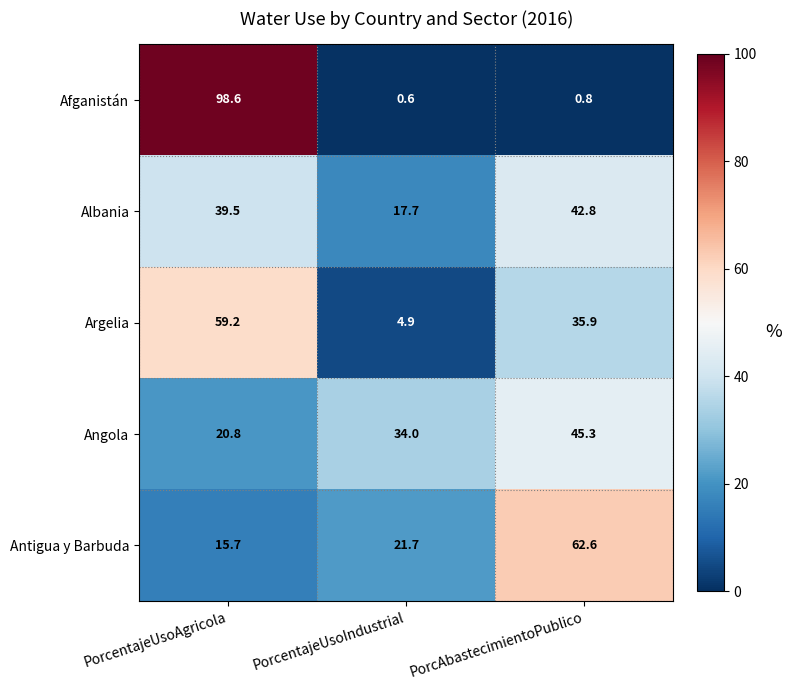

What is the difference between the maximum and minimum values in the Antigua y Barbuda series?

46.9